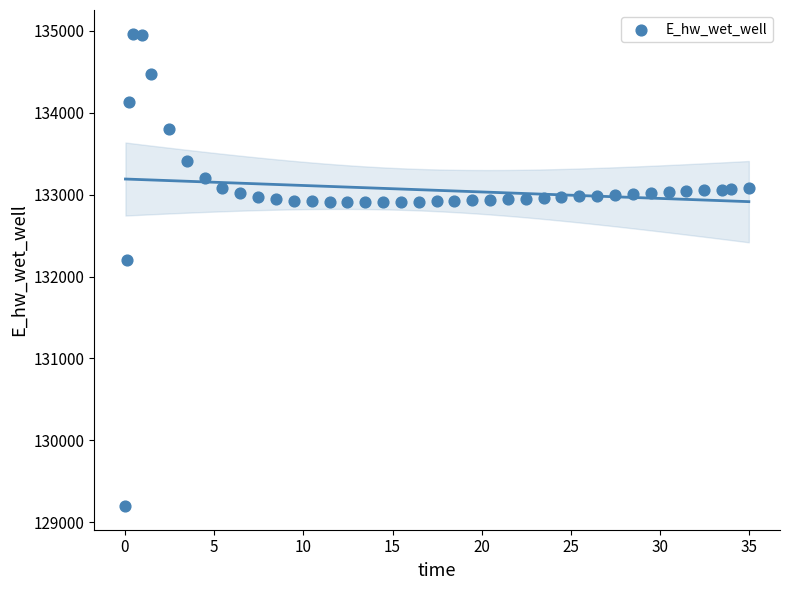

What Y value in the scatter plot is closest to 132082?

132208.5